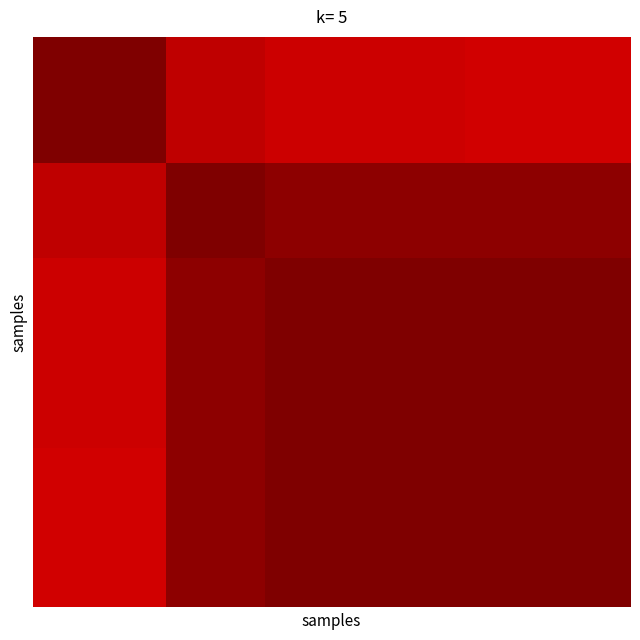

At which category does the chart reach its peak across all series?

13